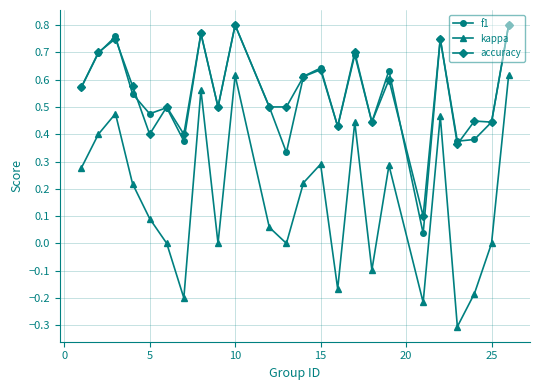

What are all the series names shown in the legend?

f1, kappa, accuracy